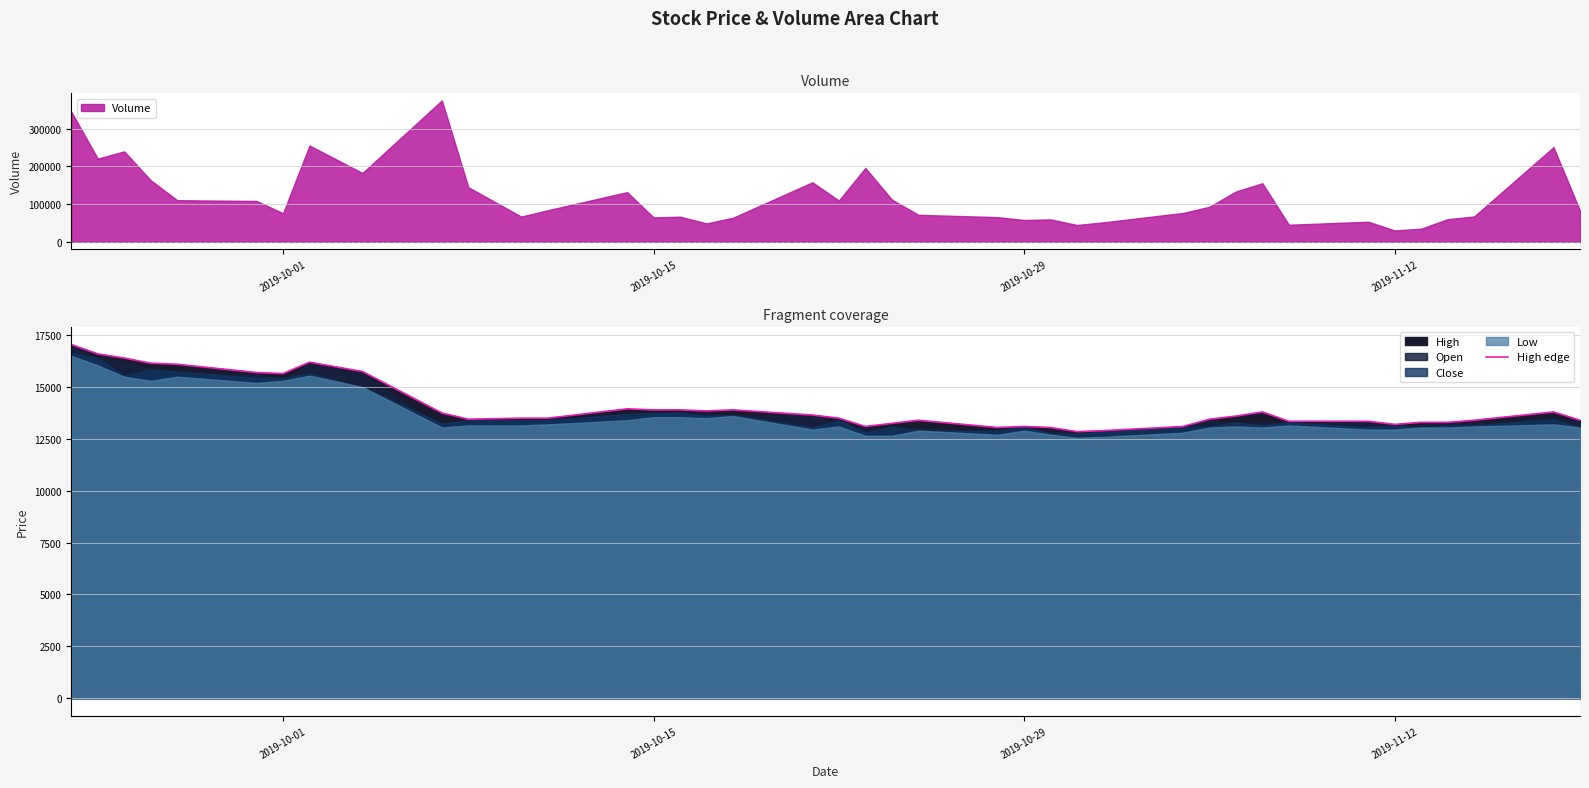

How many interior local peaks (higher than both neighbors) does the data have?

7